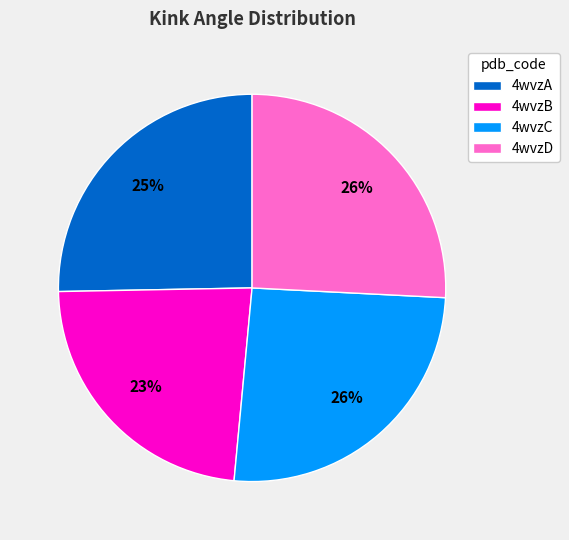

Is there a majority slice in this chart?

No